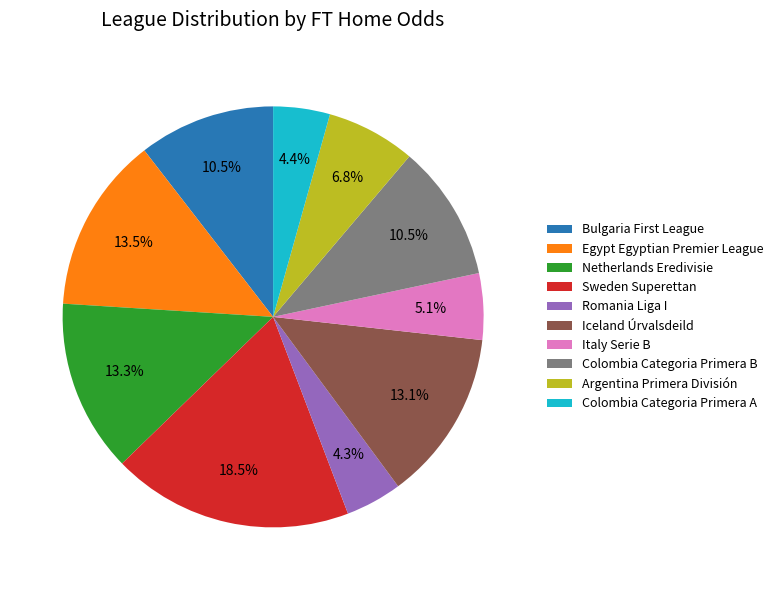

What percentage do Netherlands Eredivisie and Egypt Egyptian Premier League together represent?

26.8%